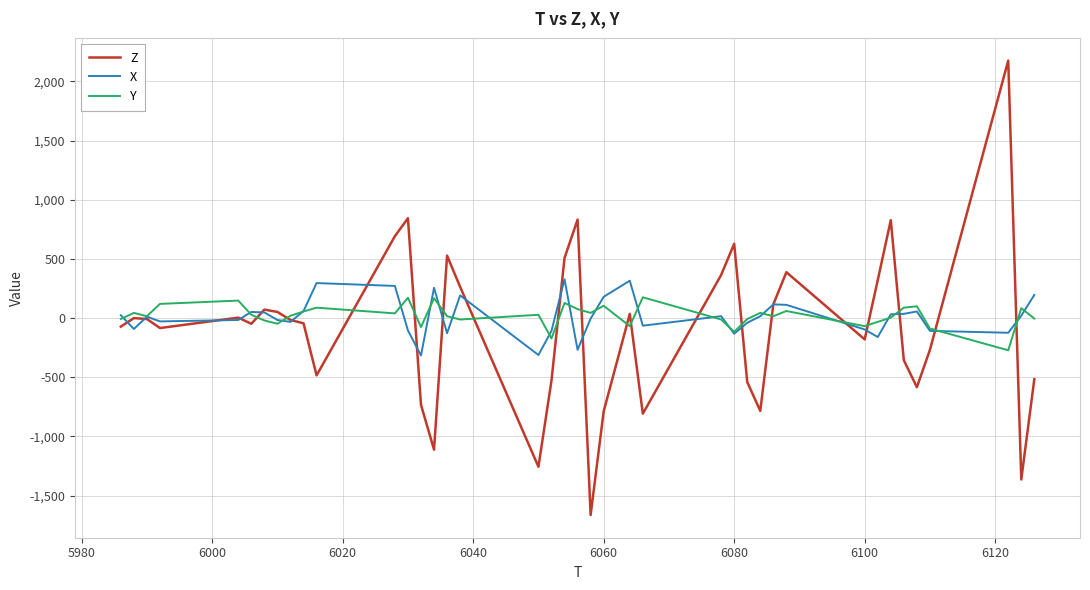

In Y, how many points are higher than both neighbors (excluding endpoints)?

13